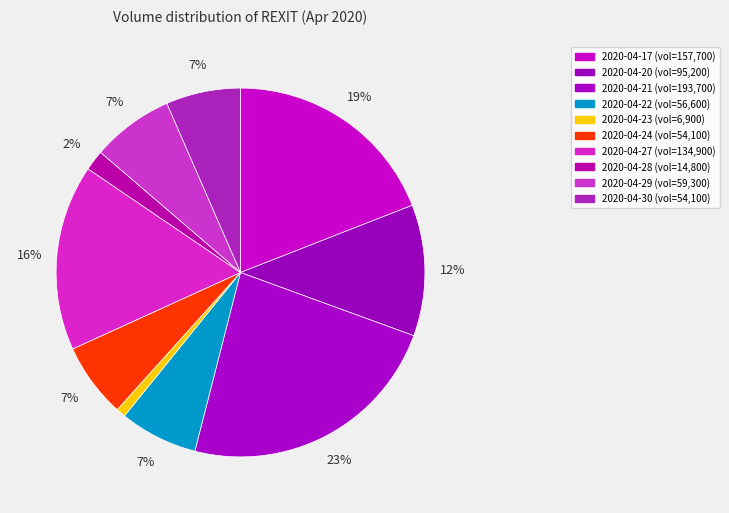

To the nearest percent, what portion does 2020-04-21 represent?

23%